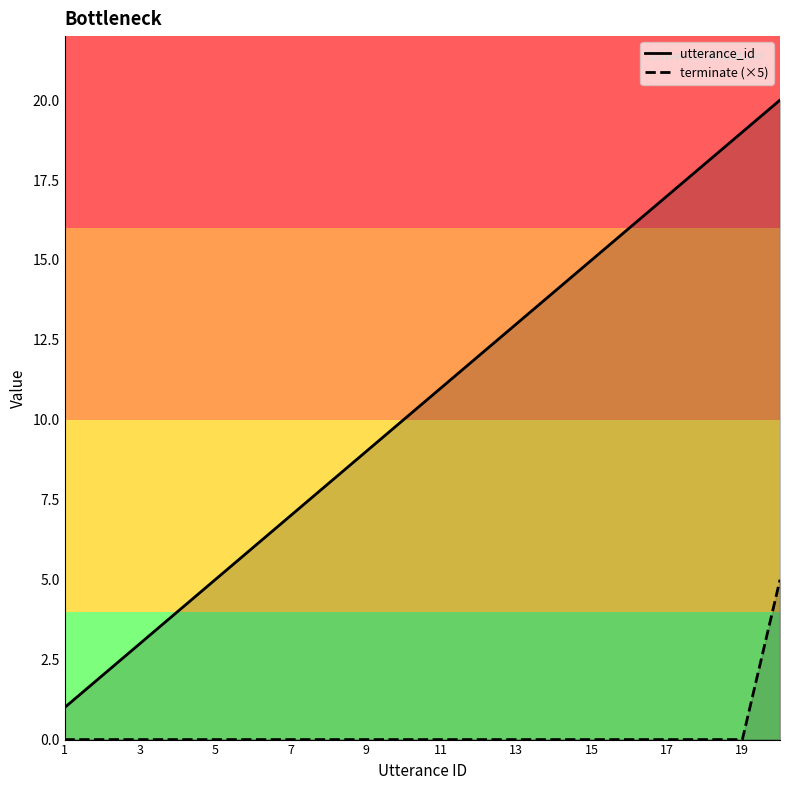

How many values in the terminate (×5) series exceed 0?

1